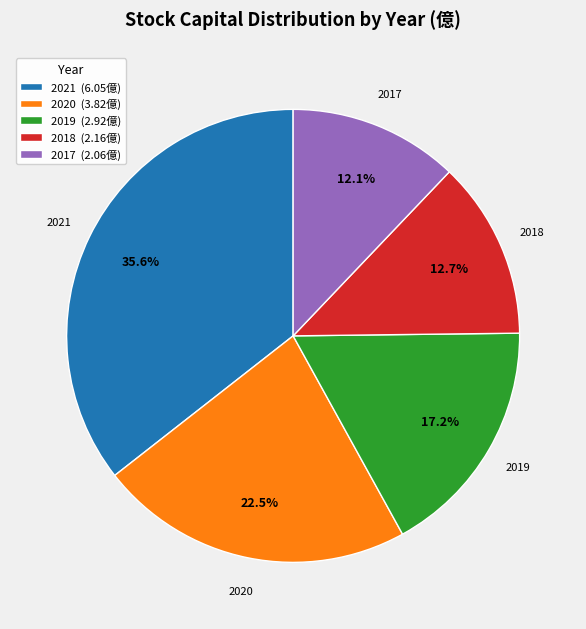

True or false: 2021 accounts for 36% of the total.

True